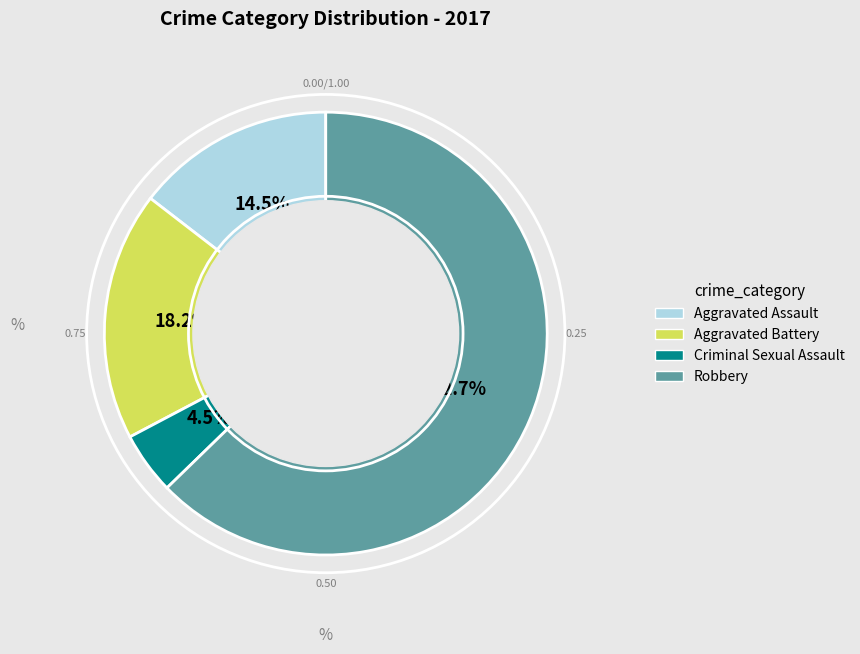

True or false: Criminal Sexual Assault accounts for 12% of the total.

False